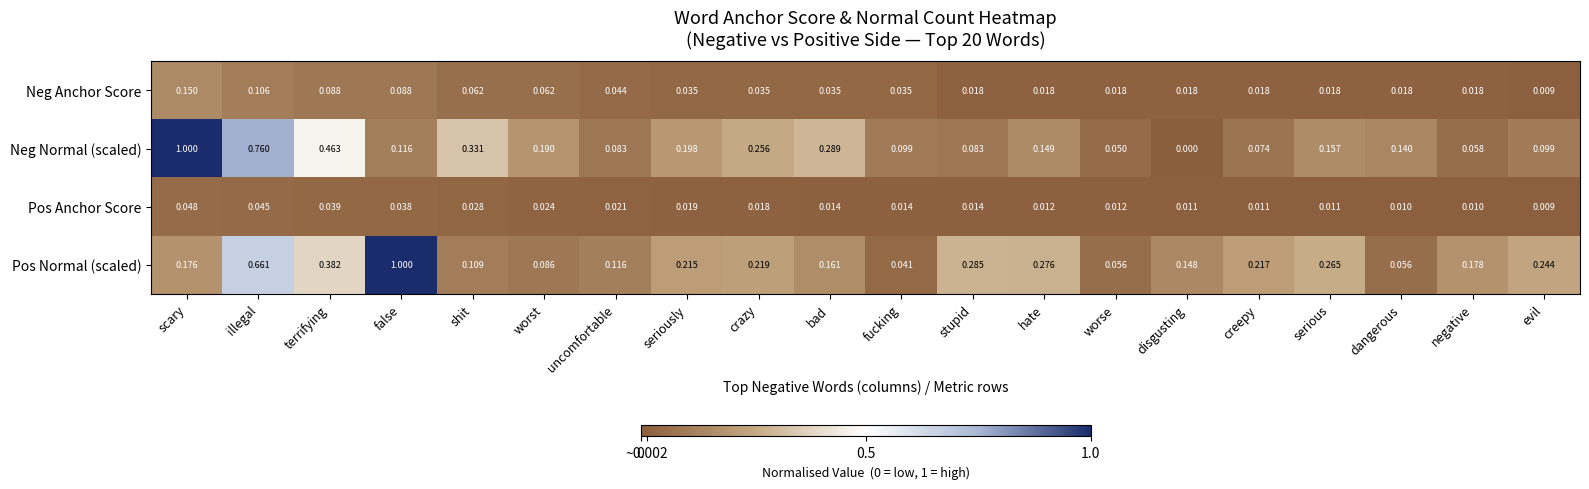

What is the maximum value shown in the chart?

1.0